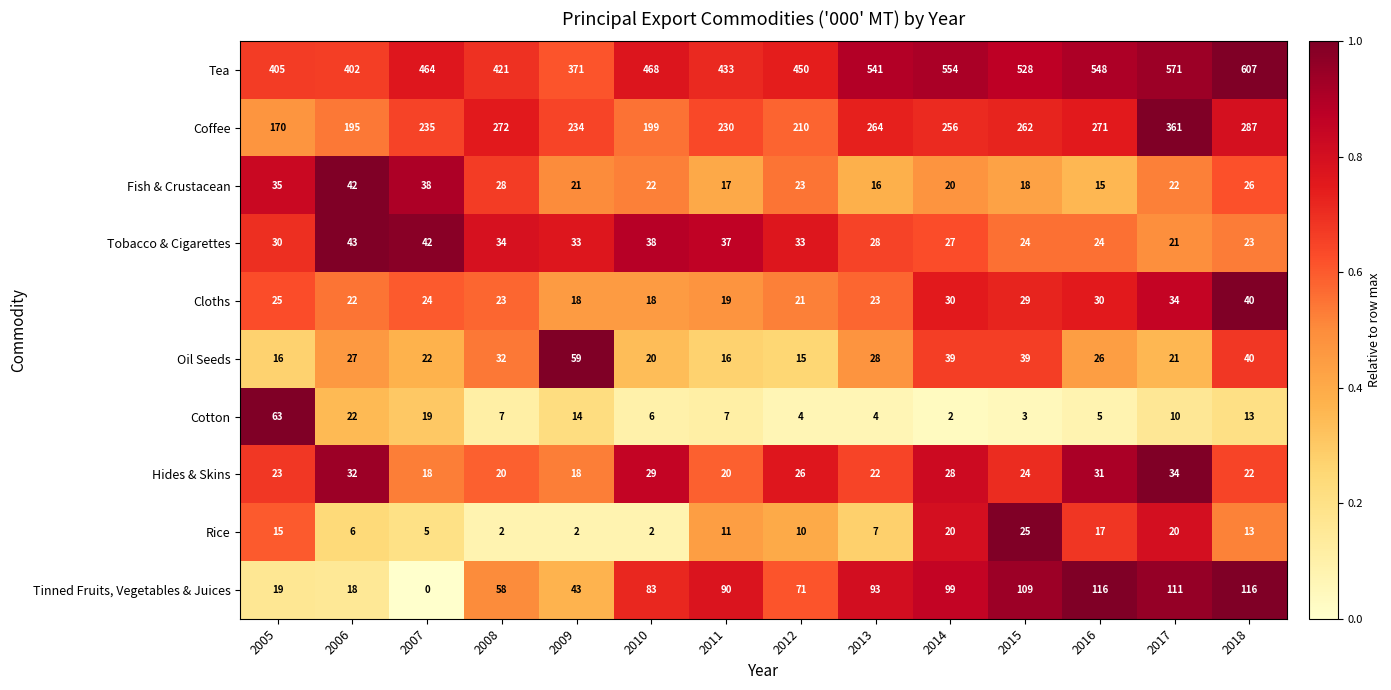

What is the difference between the highest and lowest values at 2016?

543